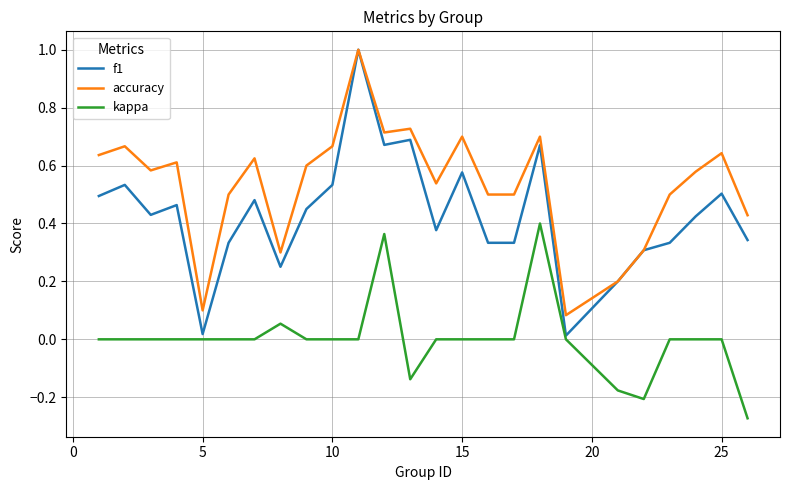

Which series has the widest spread of values?

f1